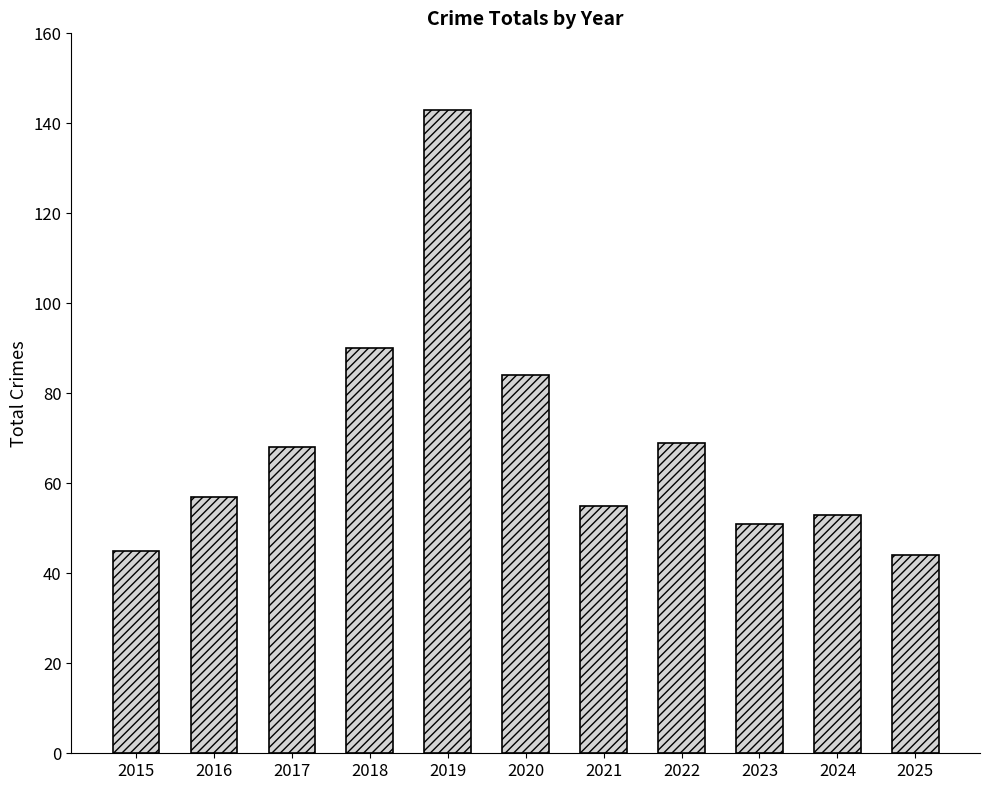

Is it true that the value at 2018 is 36?

False